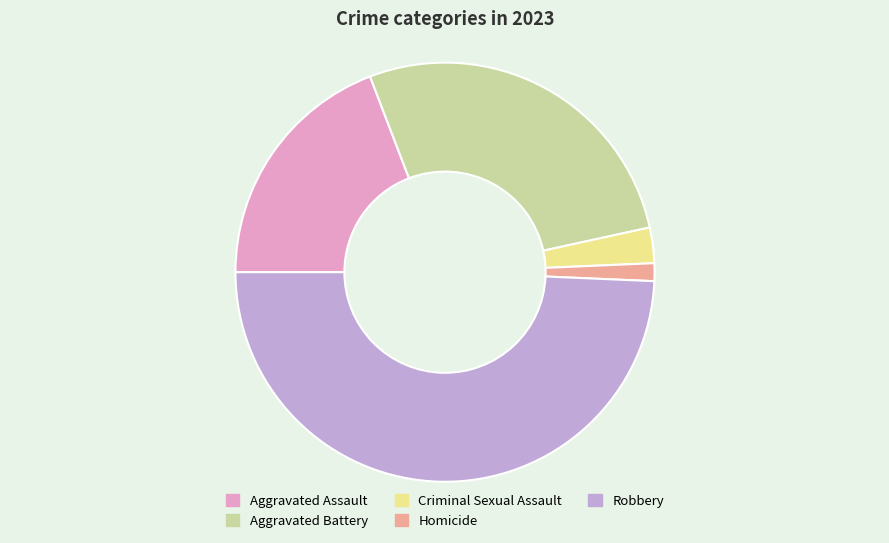

True or false: Aggravated Battery accounts for 27% of the total.

True